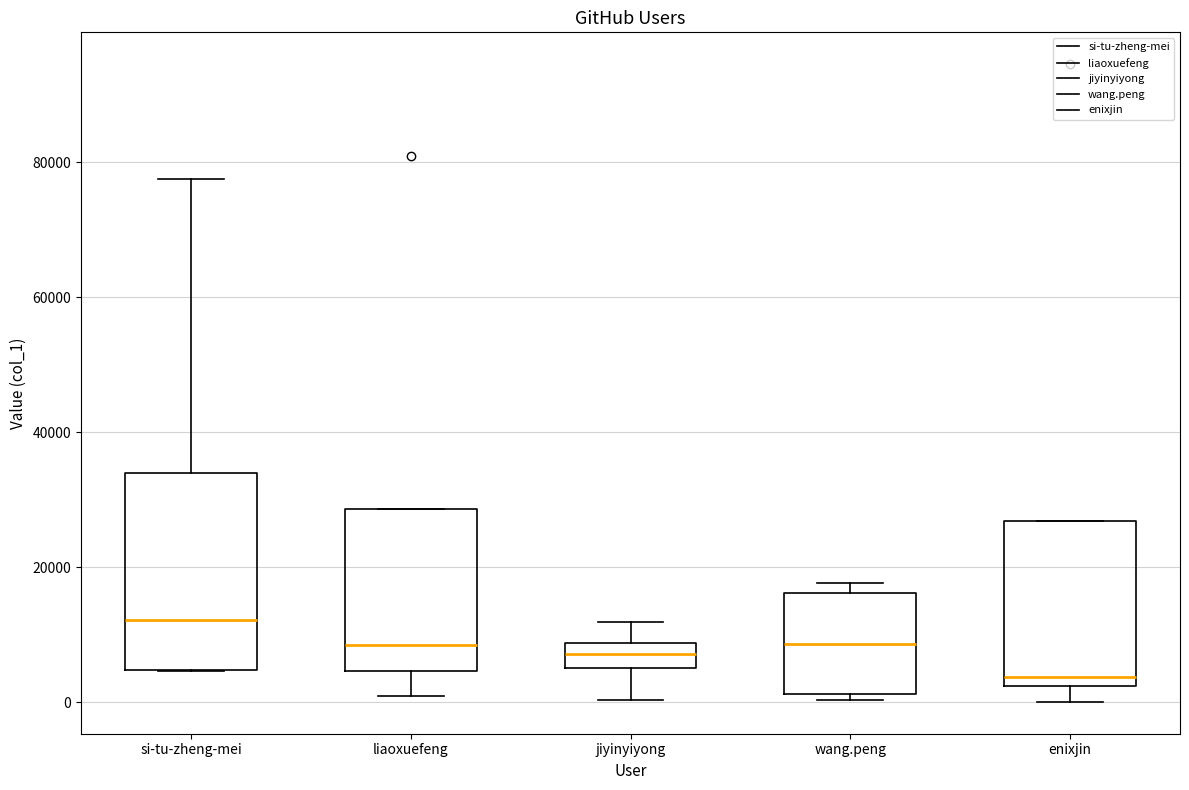

Comparing the boxes themselves (not the whiskers), which one is the tallest?

si-tu-zheng-mei